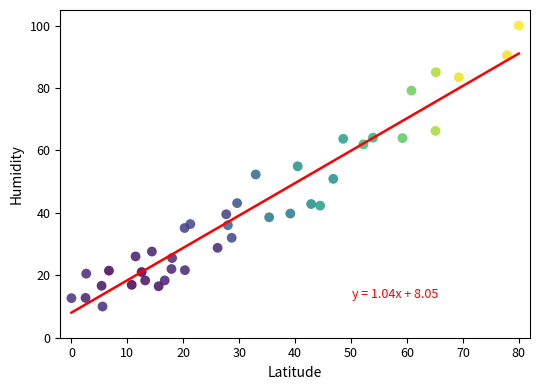

What is the range of Y values (max minus min)?

90.0